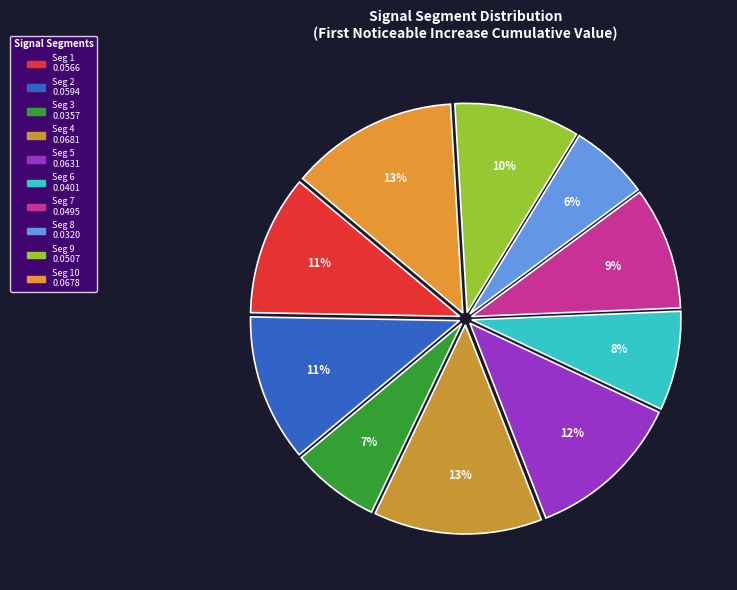

Count the number of slices in the pie.

10